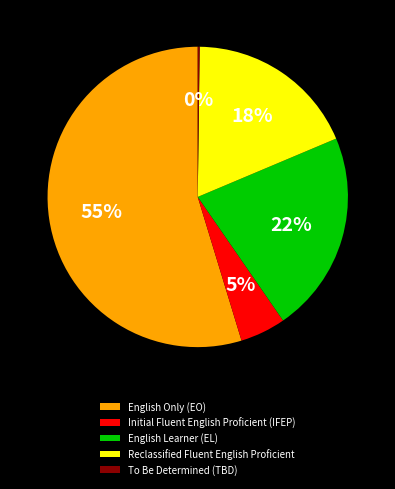

The Reclassified Fluent English Proficient slice represents 10% of the pie. True or false?

False